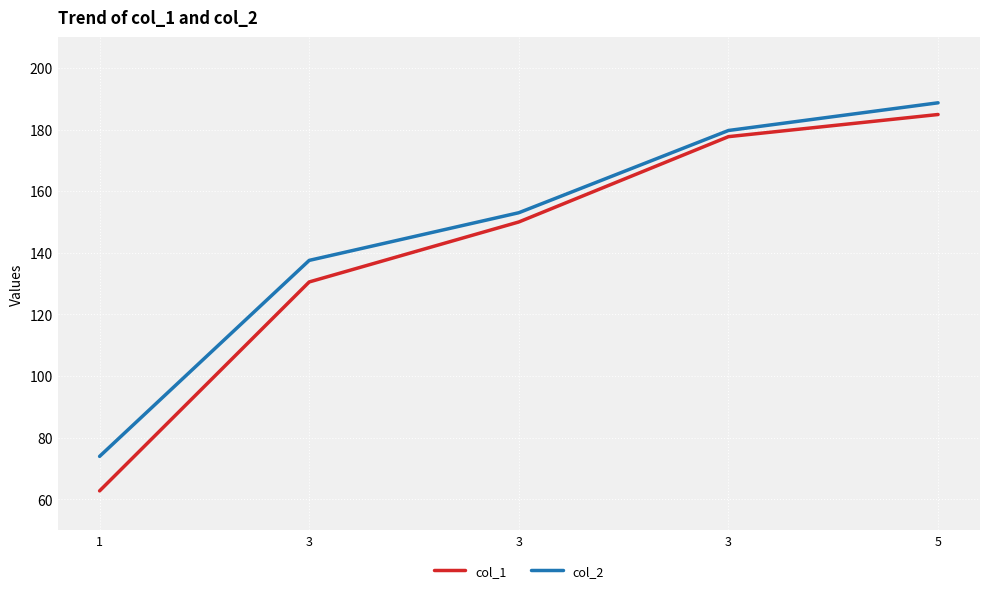

What are all the series names shown in the legend?

col_1, col_2